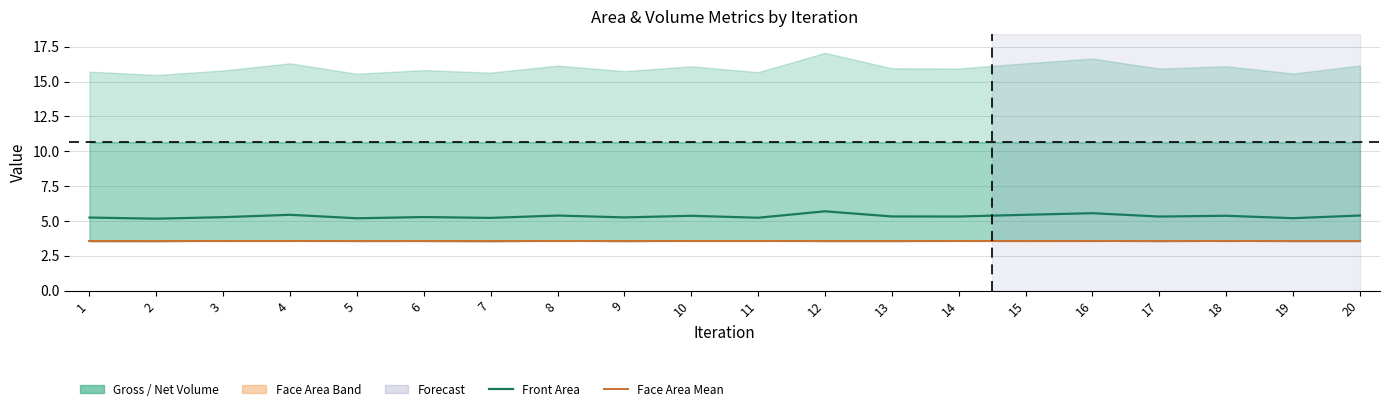

At which category is the sum across all series the highest?

12